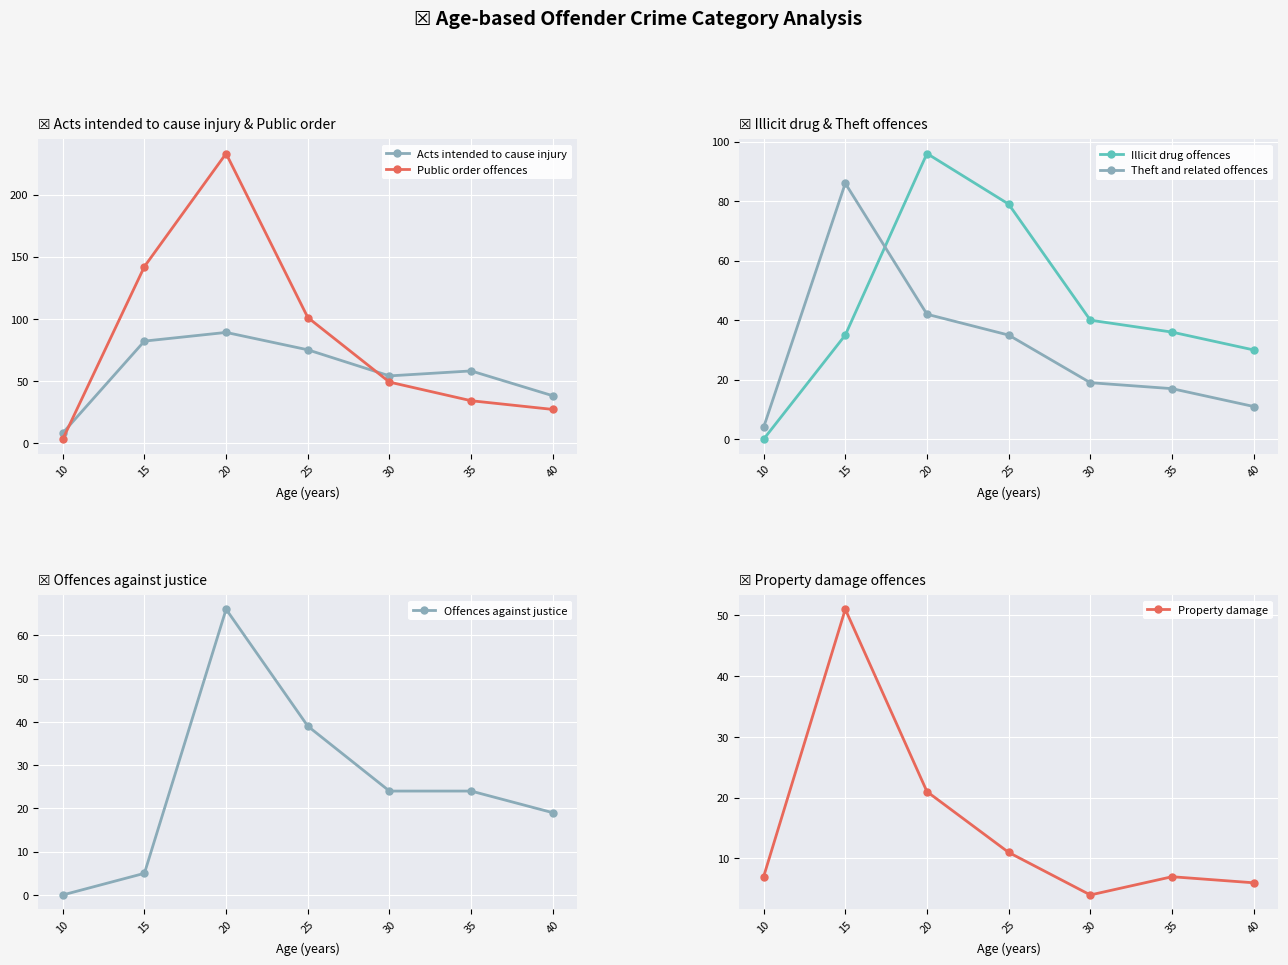

Is it true that Theft and related offences equals 11 at 40?

True